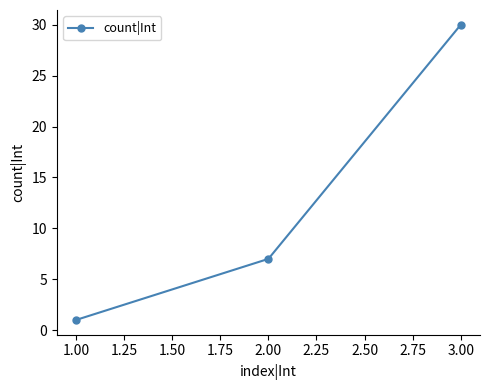

What position from the left is 1.00?

1